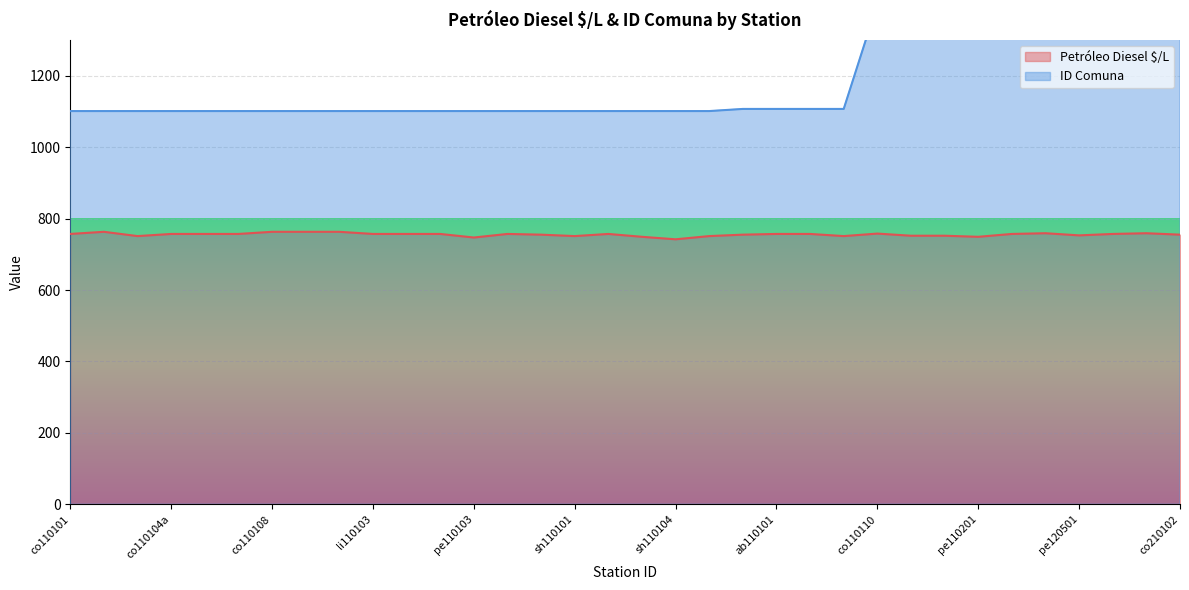

What is the highest value of the ID Comuna series?

2101